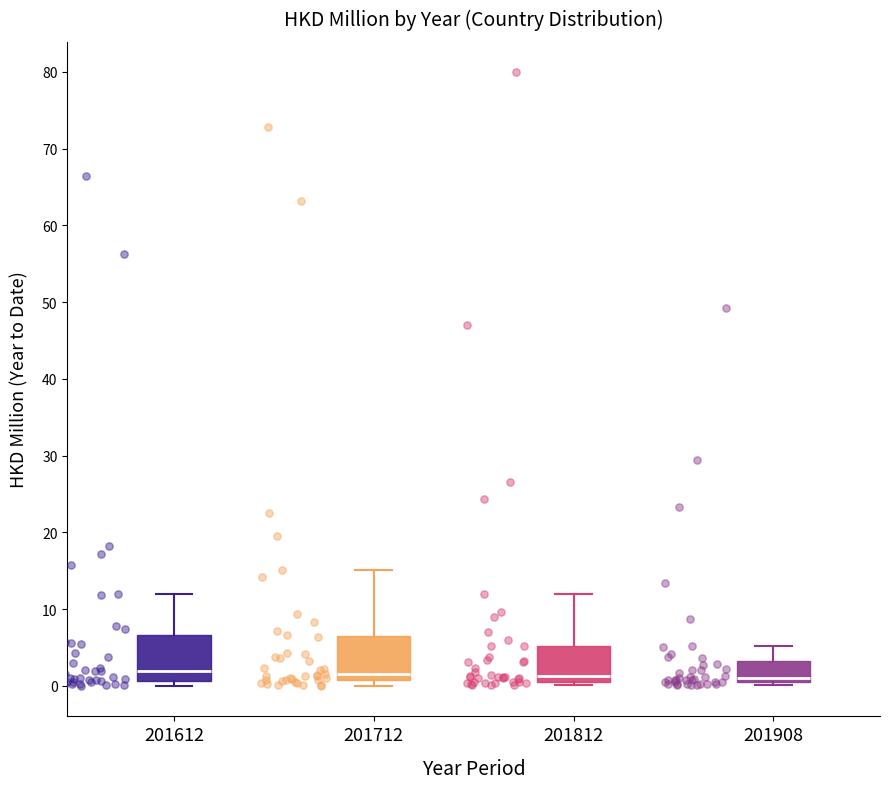

Reading left to right, transcribe this box plot: for each box, give where its median line is, the range the box spans, and where its two whiskers end, as read against the y-axis. The values are not printed on the chart, so give them approximately, as read against the axis.

201612: median 2, box 1 to 7, whiskers 0 to 12
201712: median 2, box 1 to 7, whiskers 0 to 15
201812: median 1 (just above the box's lower edge), box 1 to 5, whiskers 0 to 12
201908: median 1 (just above the box's lower edge), box 1 to 3, whiskers 0 to 5